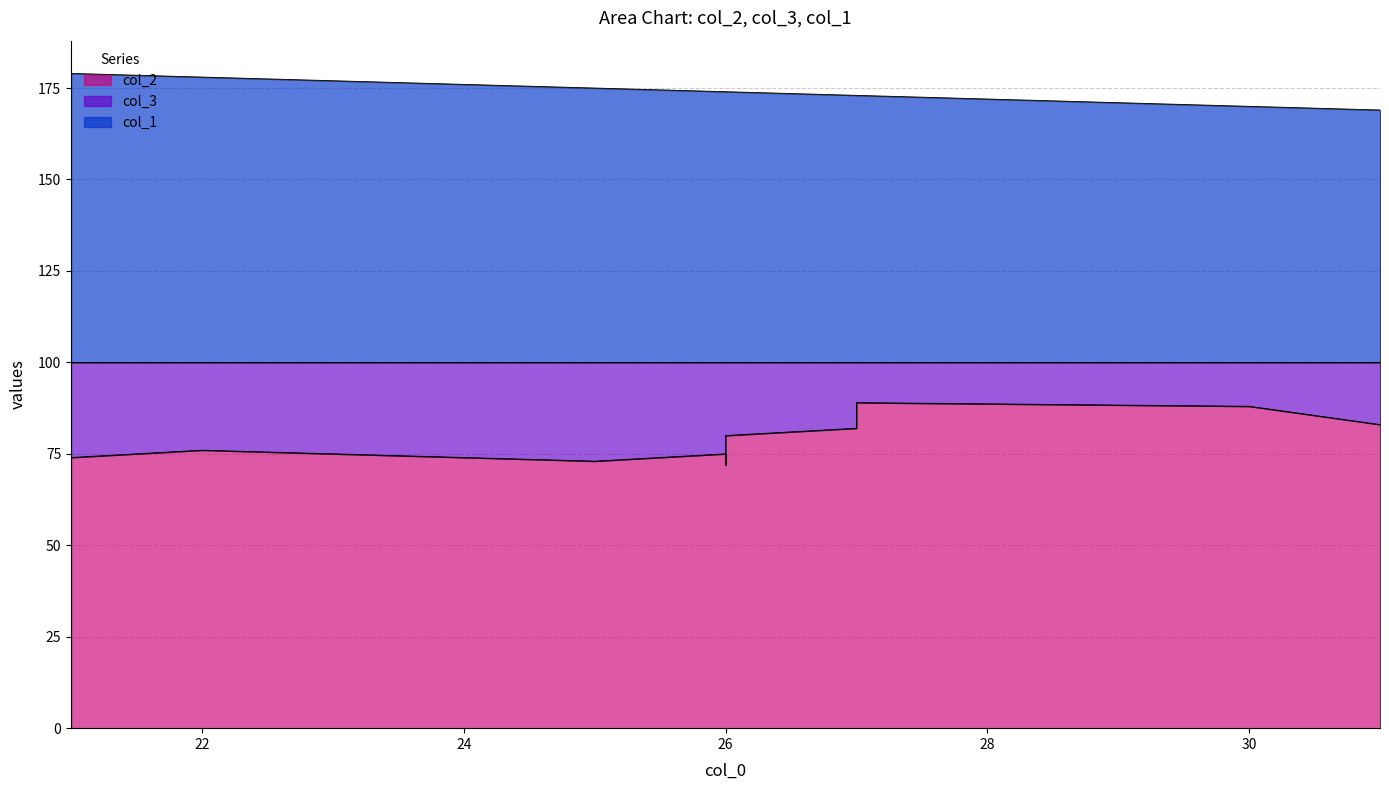

How many data points does each series have?

10